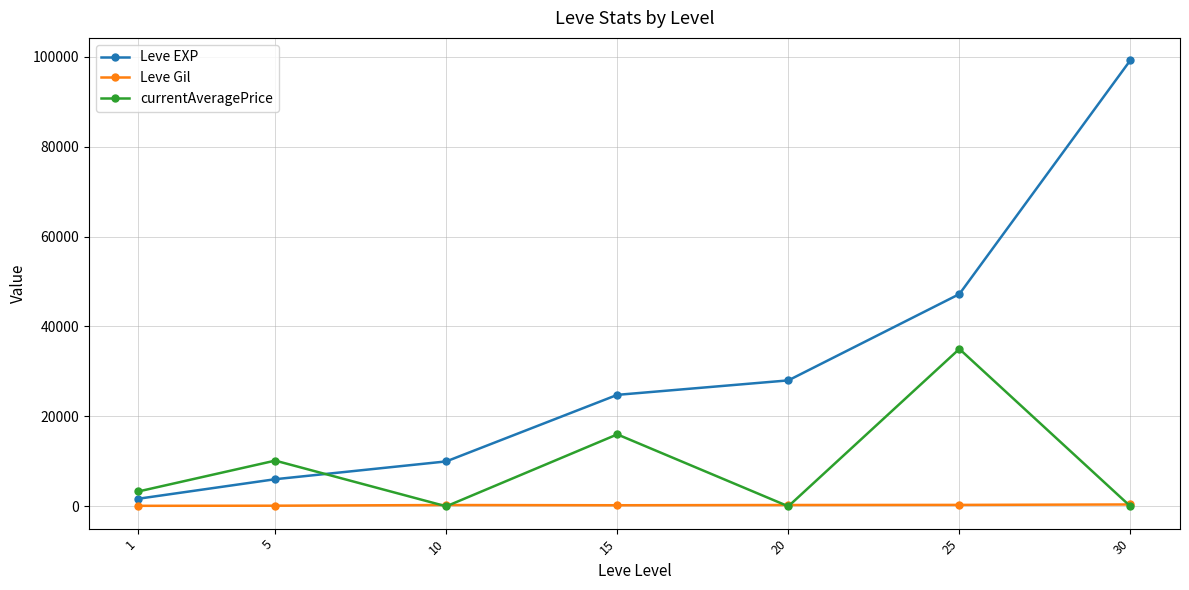

Rank the series by their maximum value, from lowest to highest.

Leve Gil, currentAveragePrice, Leve EXP